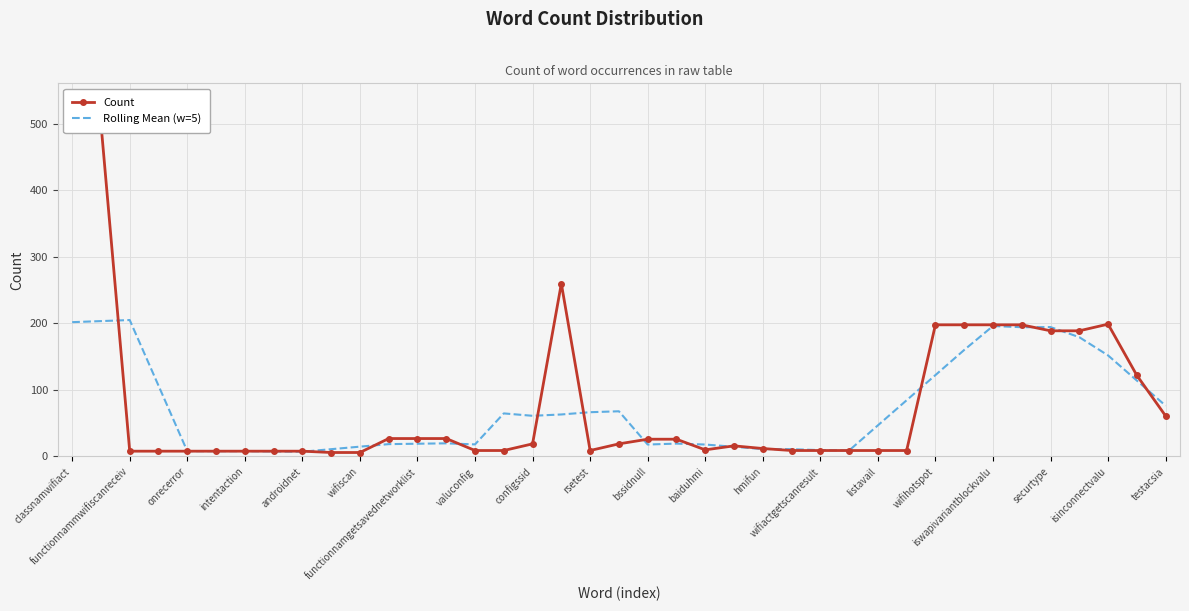

What position from the left is classnamwifiact?

1